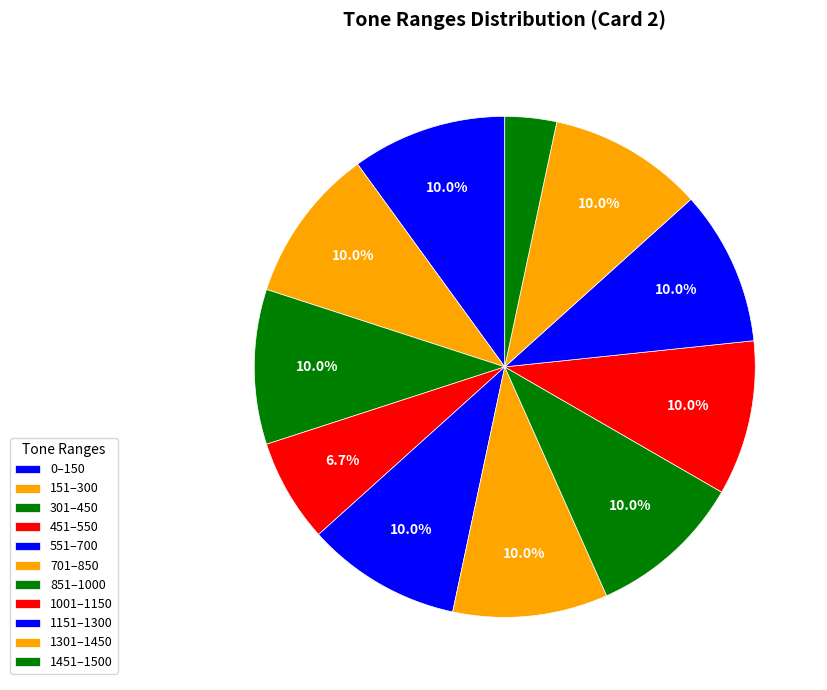

True or false: 151 accounts for 19% of the total.

False